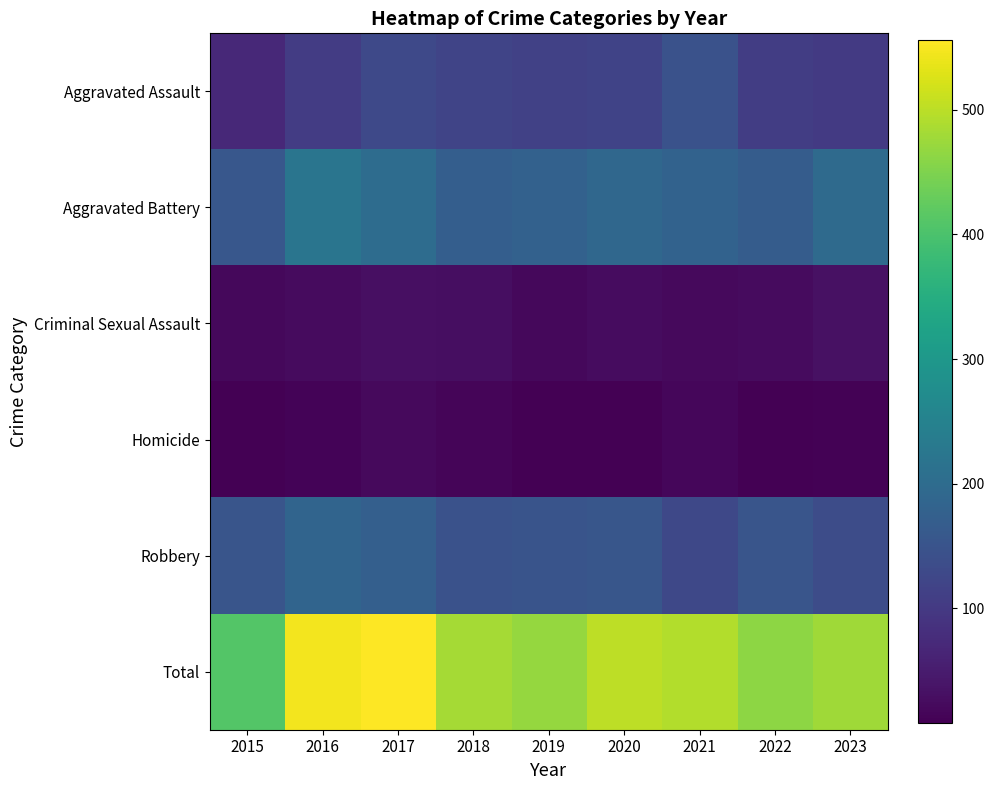

At which category is the sum across all series the highest?

2017